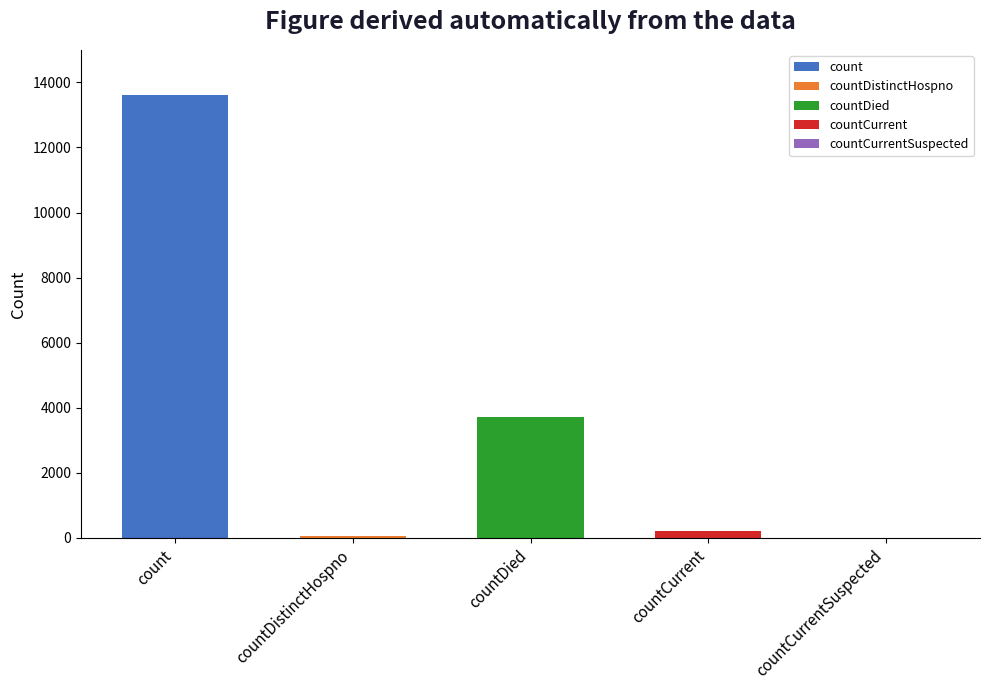

How many values exceed 221?

2